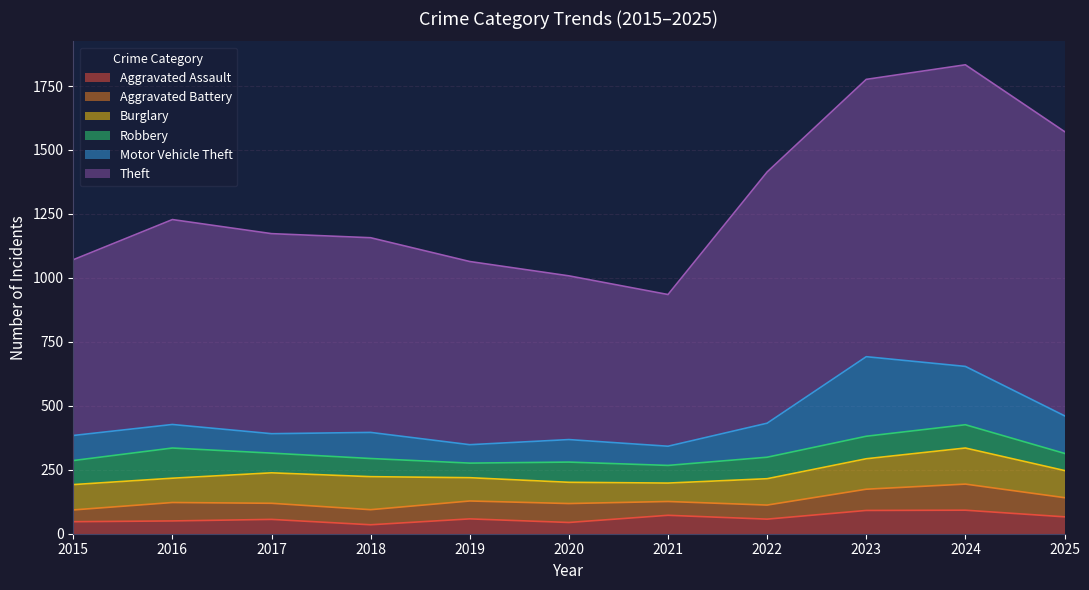

How many values in the Burglary series exceed 103?

5